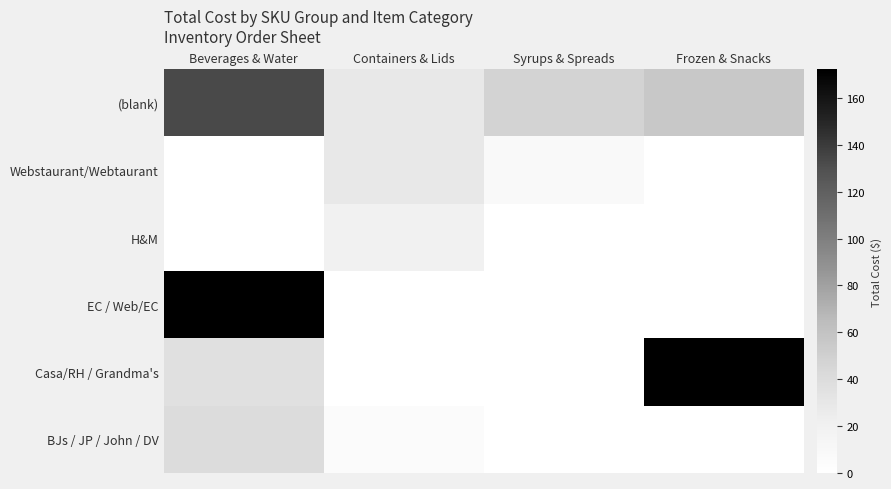

Reading right to left, list all the values displayed in this chart.

(blank): Frozen & Snacks=55.5	Syrups & Spreads=47.8	Containers & Lids=28.9	Beverages & Water=132.6
Webstaurant/Webtaurant: Frozen & Snacks=0.0	Syrups & Spreads=8.7	Containers & Lids=28.5	Beverages & Water=0.0
H&M: Frozen & Snacks=0.0	Syrups & Spreads=0.0	Containers & Lids=19.1	Beverages & Water=0.0
EC / Web/EC: Frozen & Snacks=0.0	Syrups & Spreads=0.0	Containers & Lids=0.0	Beverages & Water=172.2
Casa/RH / Grandma's: Frozen & Snacks=171.7	Syrups & Spreads=0.0	Containers & Lids=0.0	Beverages & Water=36.7
BJs / JP / John / DV: Frozen & Snacks=0.0	Syrups & Spreads=0.0	Containers & Lids=4.9	Beverages & Water=40.1